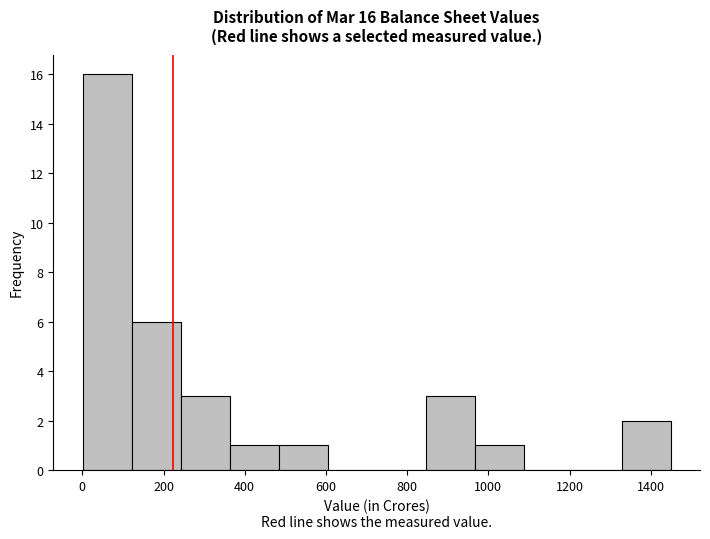

Over which range of the x-axis is the bar tallest?

0 to 120